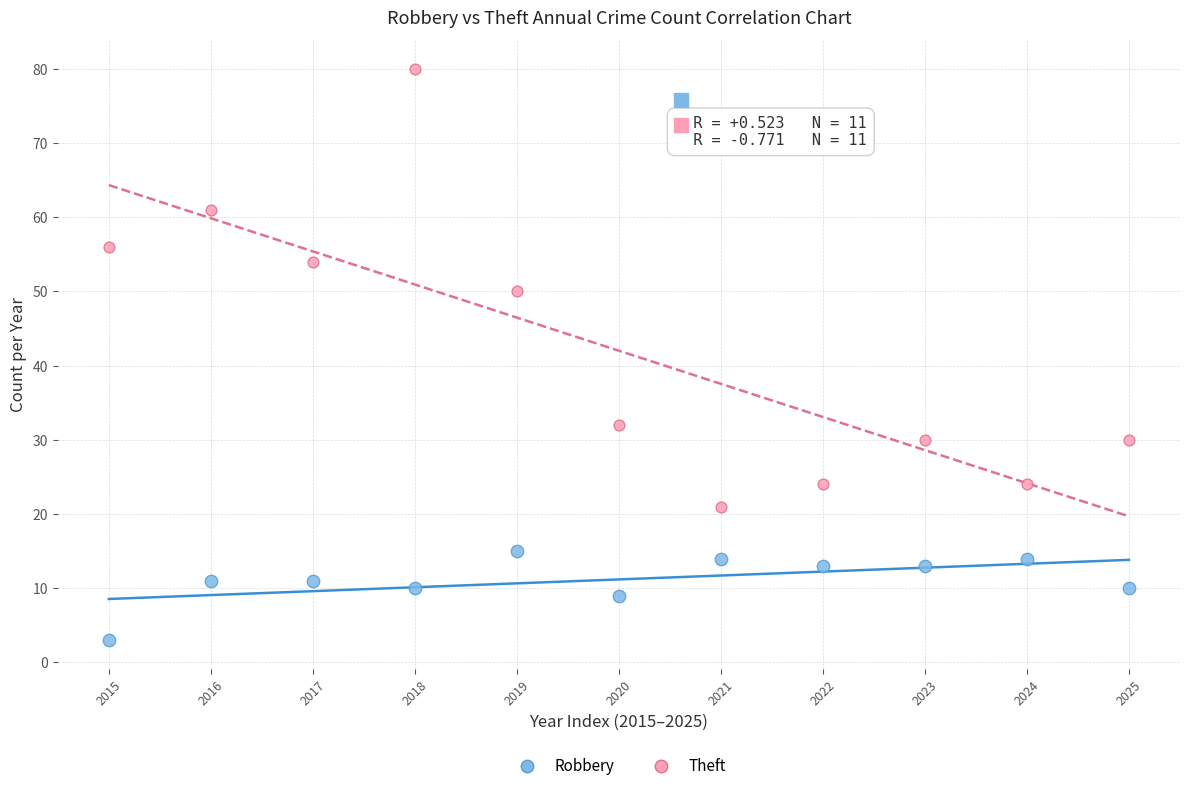

Which series contains the highest Y value?

Theft